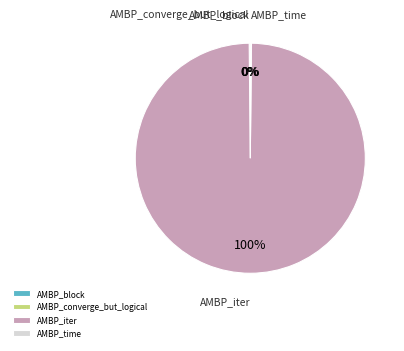

To the nearest percent, what portion does AMBP_iter represent?

100%